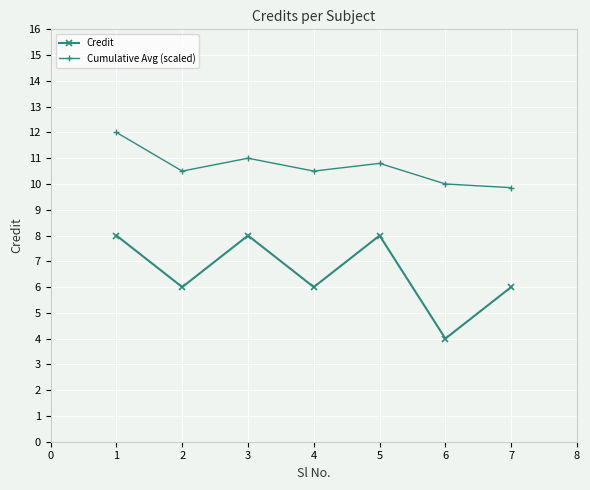

True or false: Credit has a value of 2.8 at 5.

False